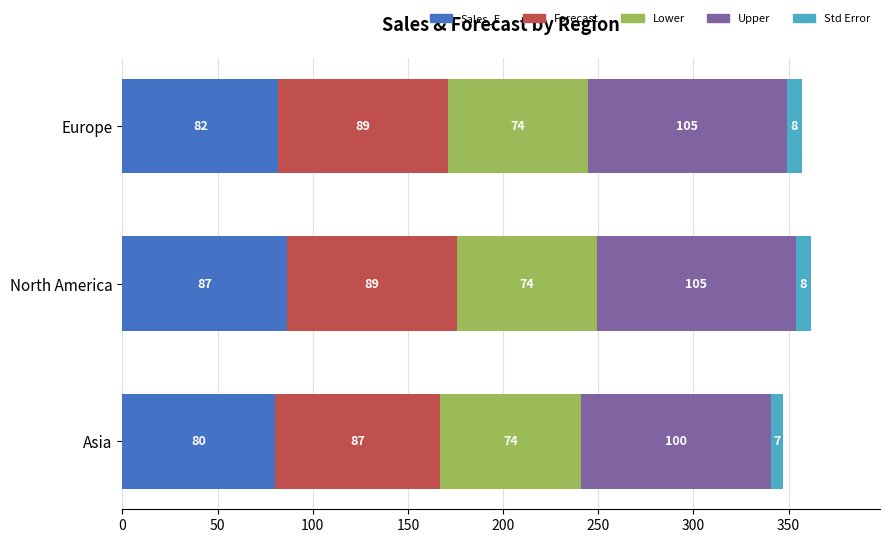

At which category is the sum across all series the highest?

North America